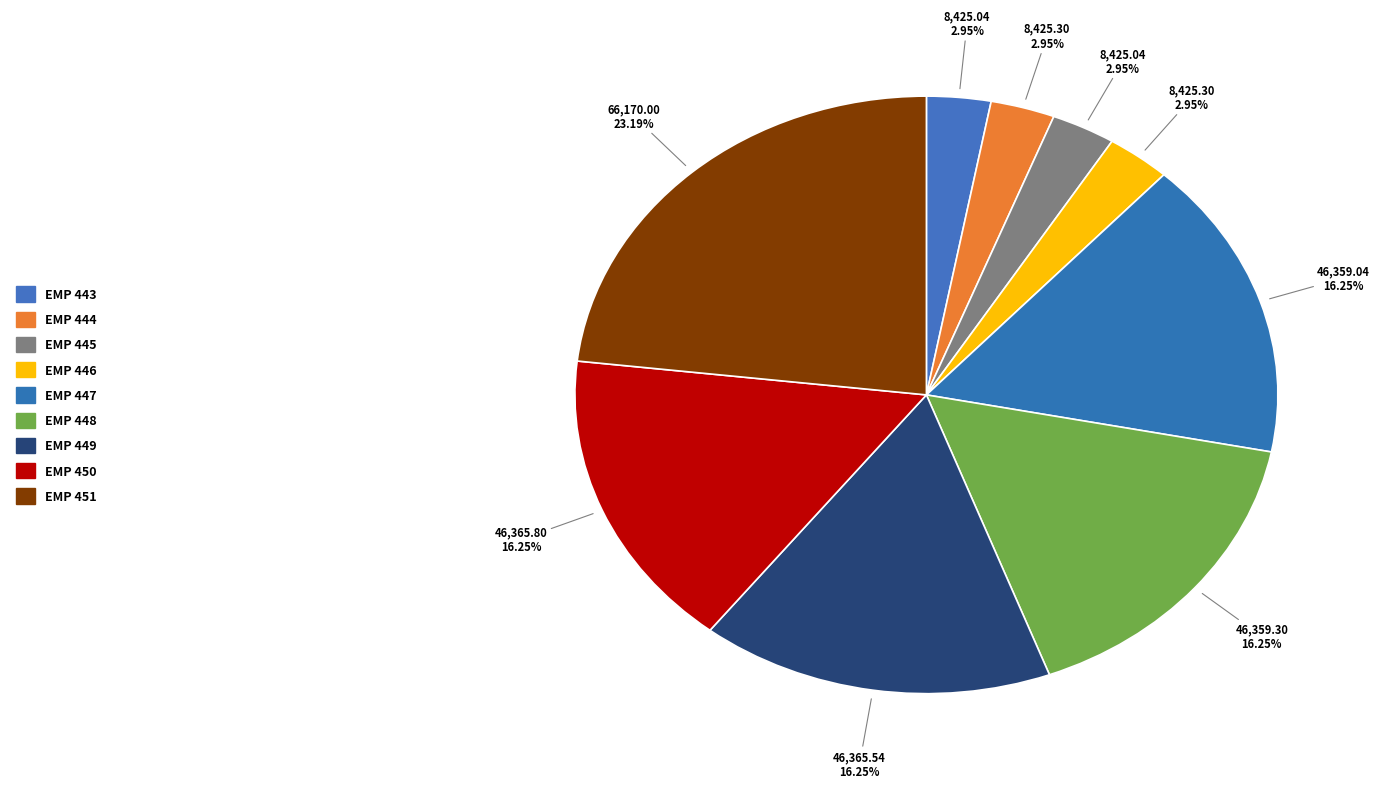

What percentage is NOT represented by EMP 445?

97.0%